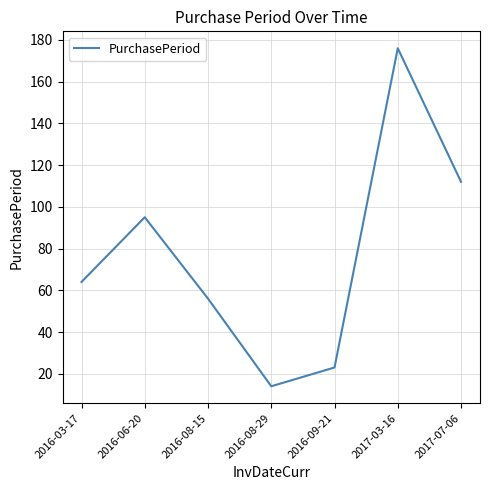

What is the sum of all values?

540